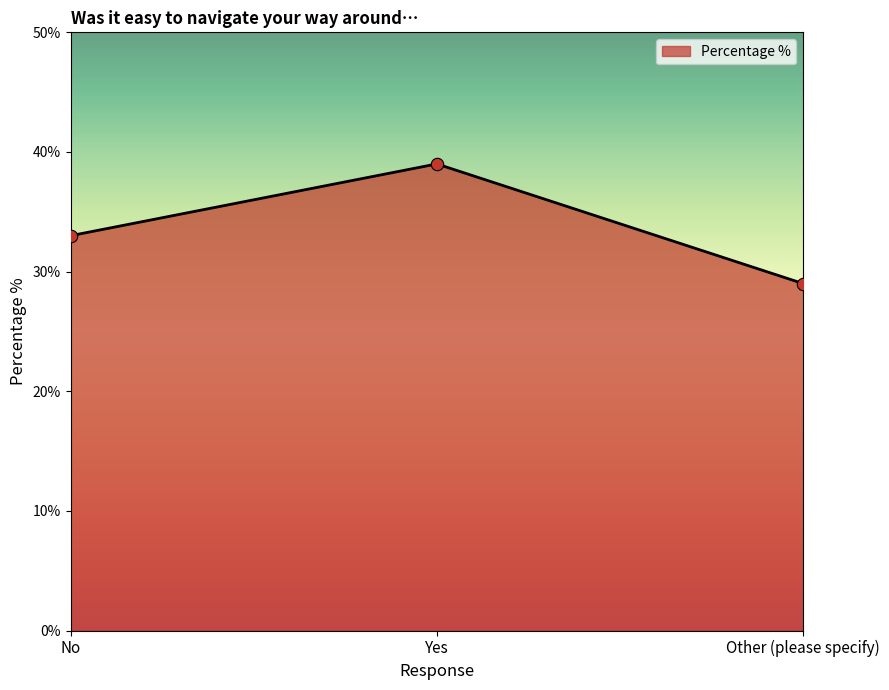

Which has a higher value, No or Yes?

Yes